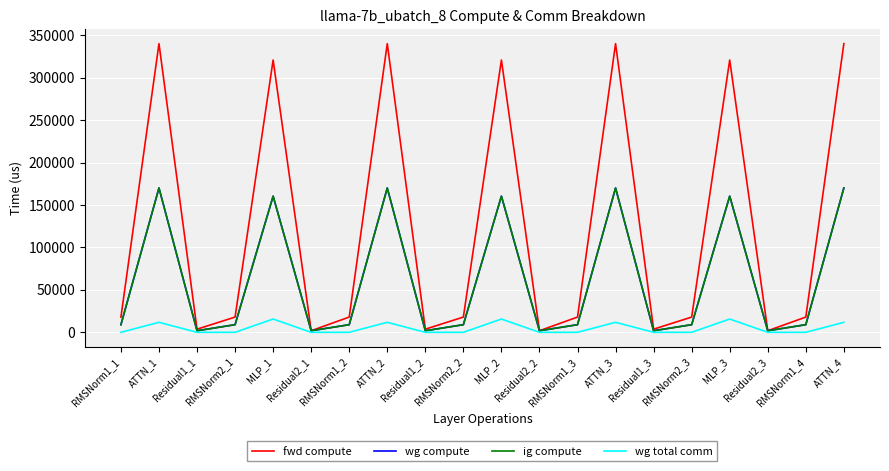

List the series in order of their peak value, lowest first.

wg total comm, wg compute, ig compute, fwd compute